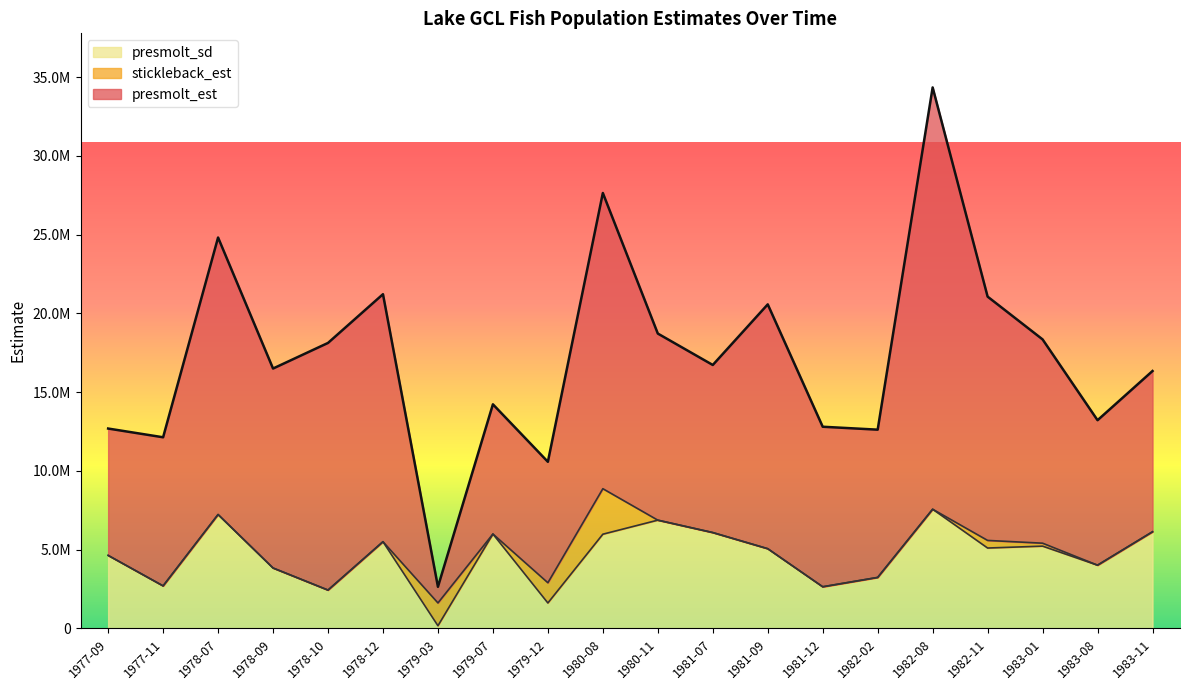

How many interior local peaks does the presmolt_est series have?

6